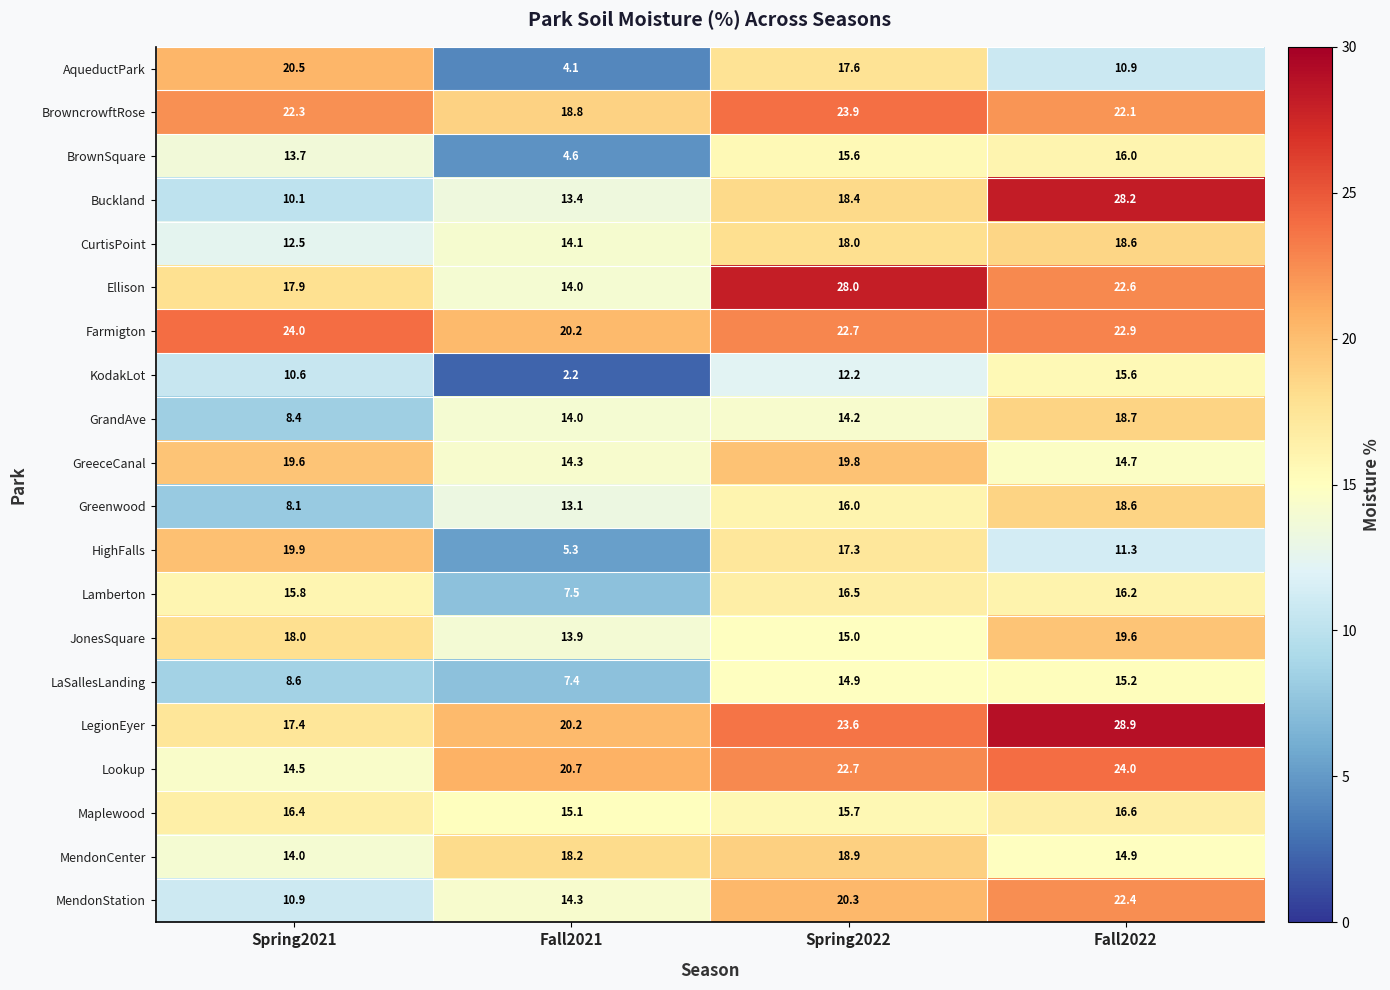

True or false: BrowncrowftRose has a value of 18.8 at Fall2021.

True